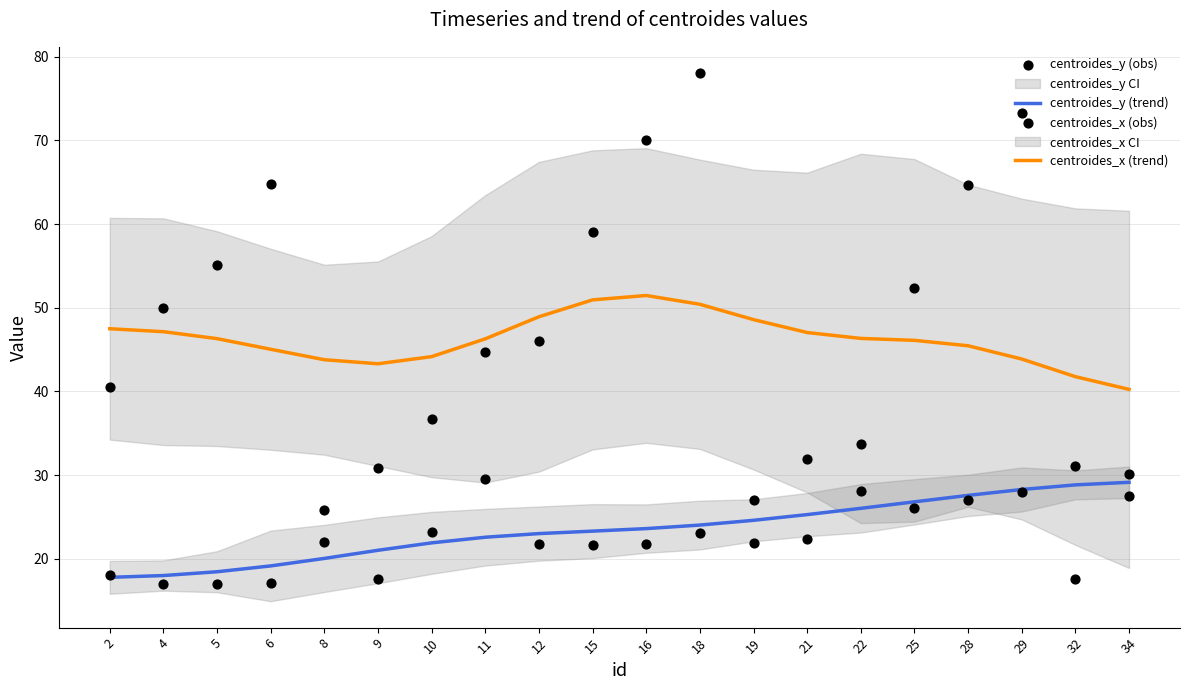

Which series reaches the minimum Y coordinate?

centroides_y (obs)